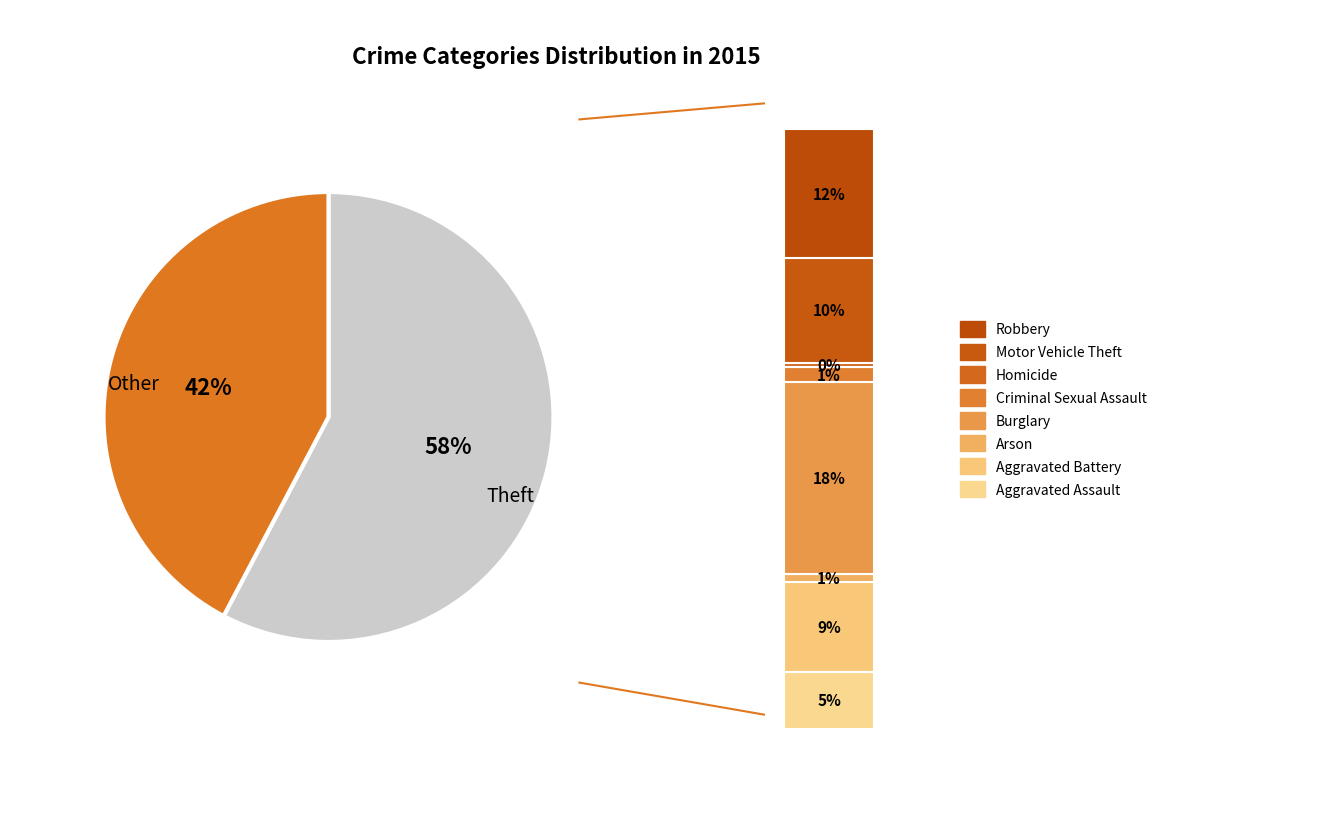

Does any single category account for the majority?

Yes